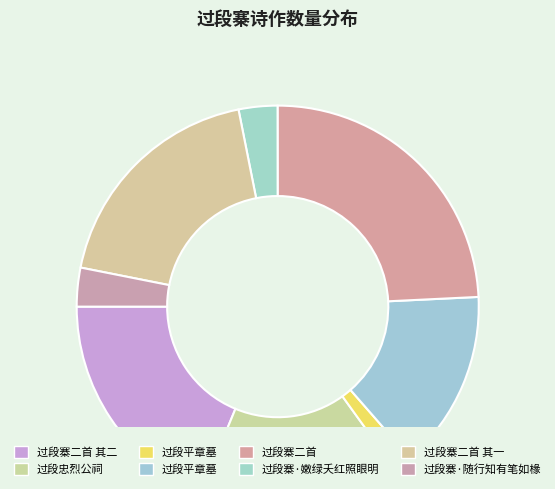

Count the number of slices in the pie.

8